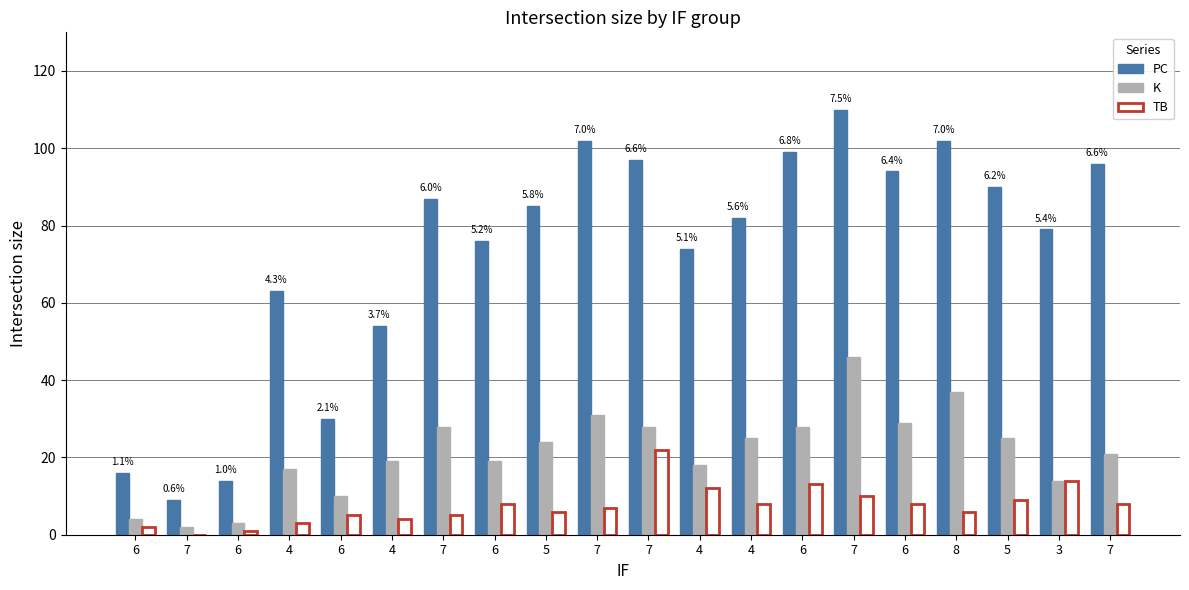

What is the average value of the TB series?

8